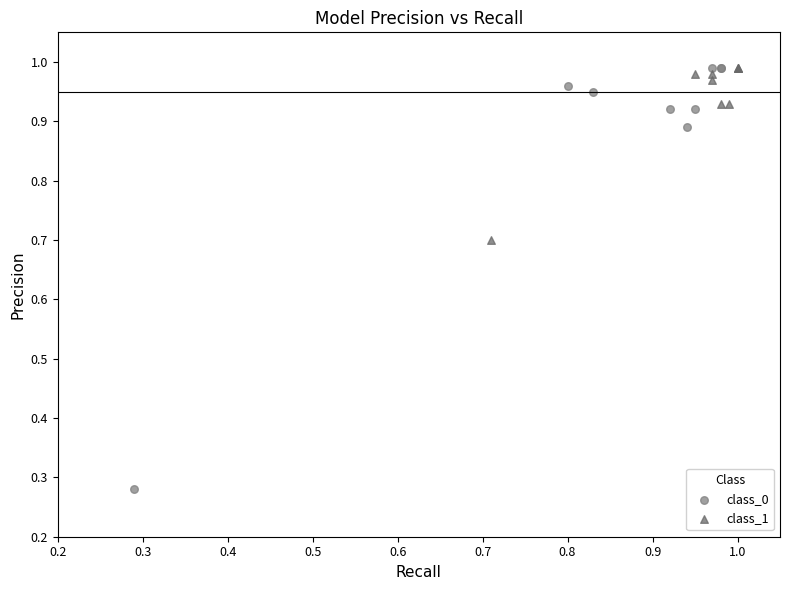

Which series has the widest spread of Y values?

class_0